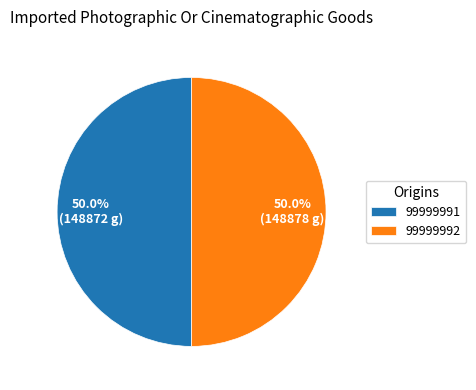

Do 99999992 and 99999991 together represent more than half of the pie?

Yes